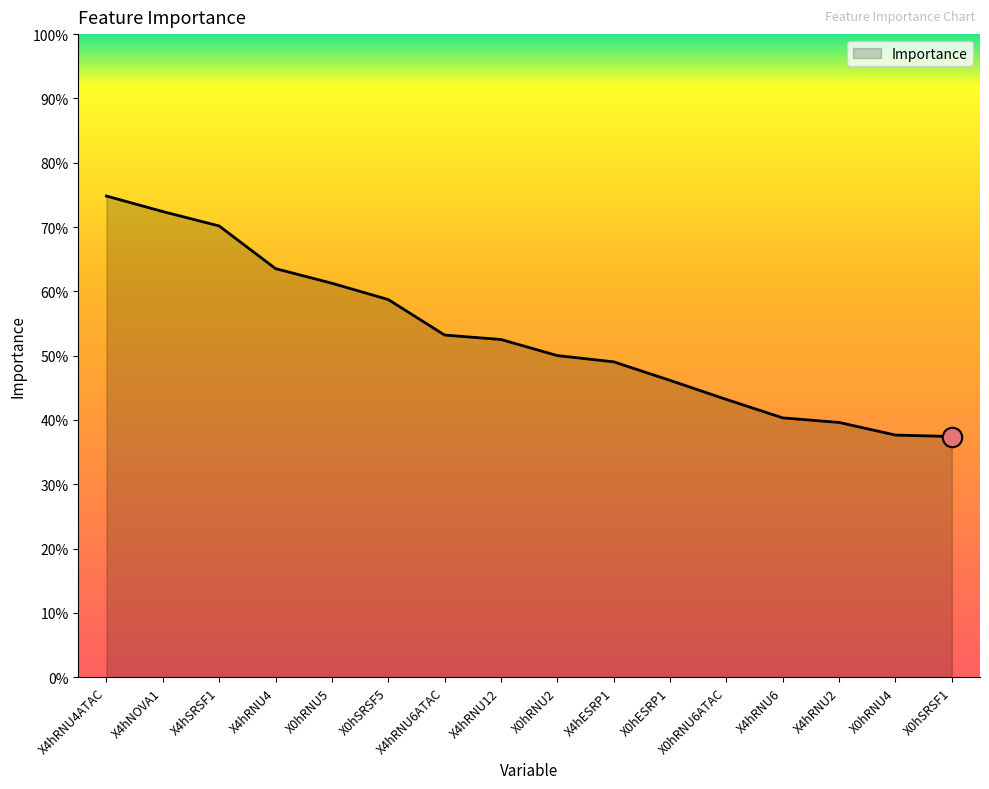

What is the sum of the values at X4hRNU4 and X0hRNU6ATAC?

1.1